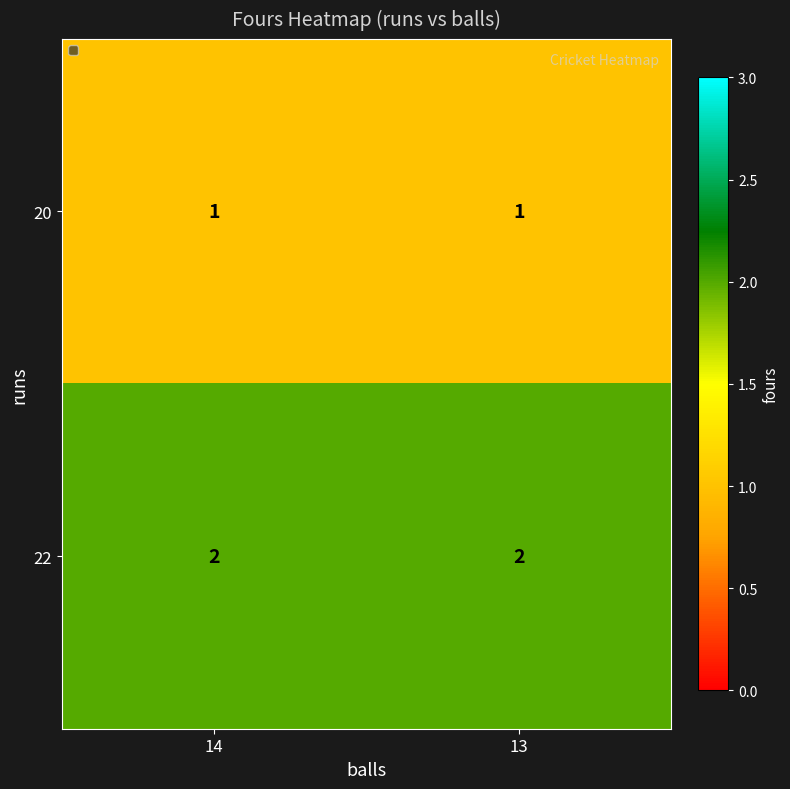

Reading right to left, transcribe all the data shown in this chart.

20: 1	1
22: 2	2